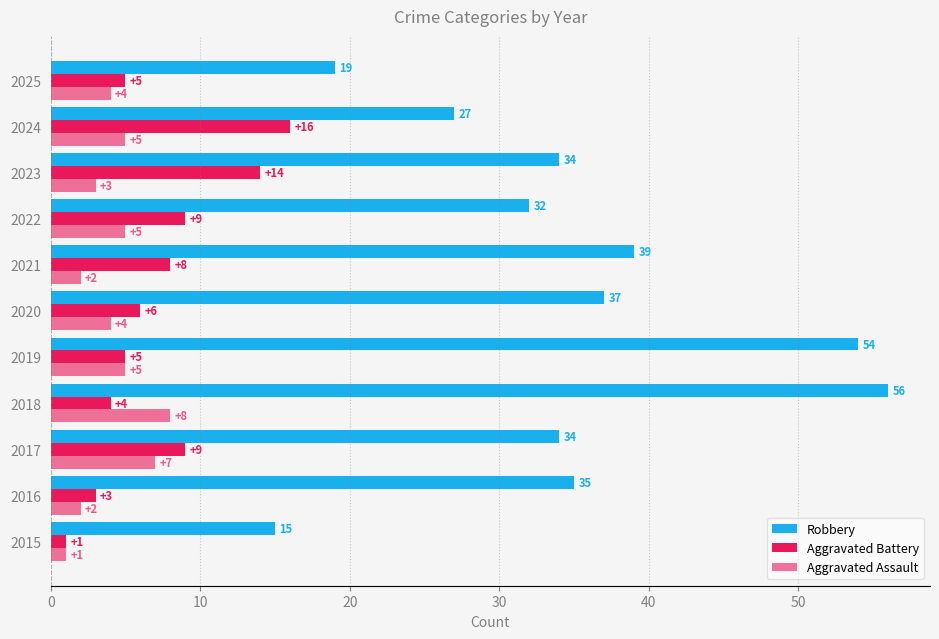

What is the sum of all Aggravated Battery values?

80